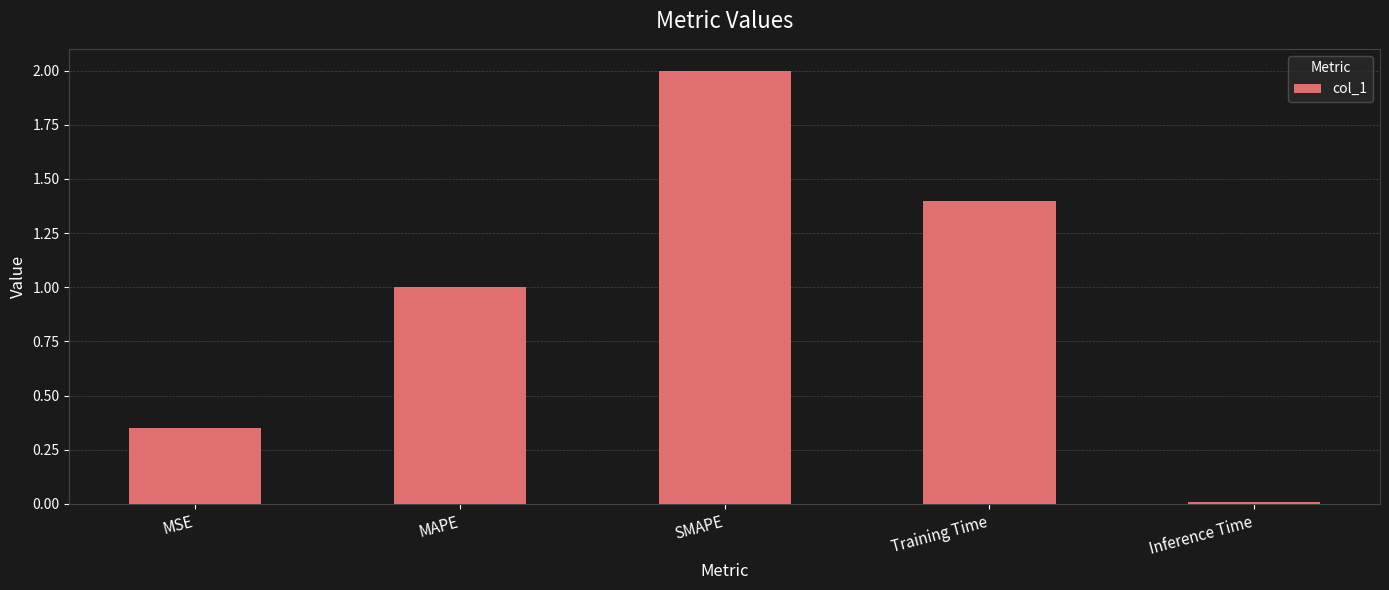

How many data points are less than 1?

2